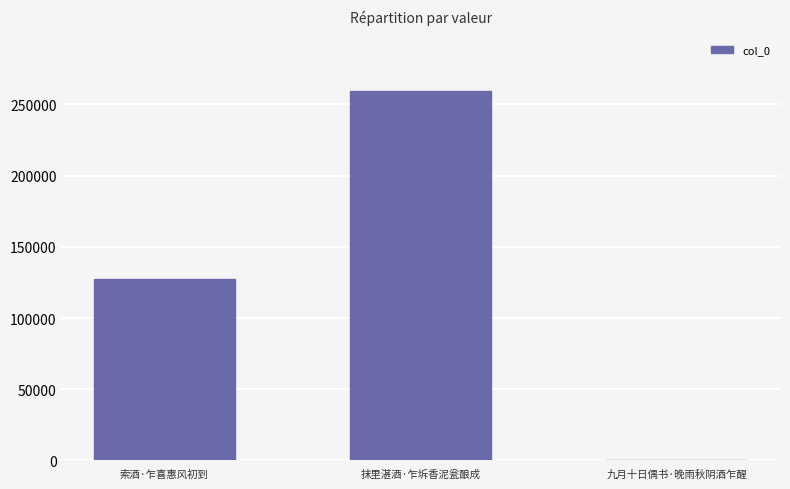

Does the chart contain stacked bars?

No